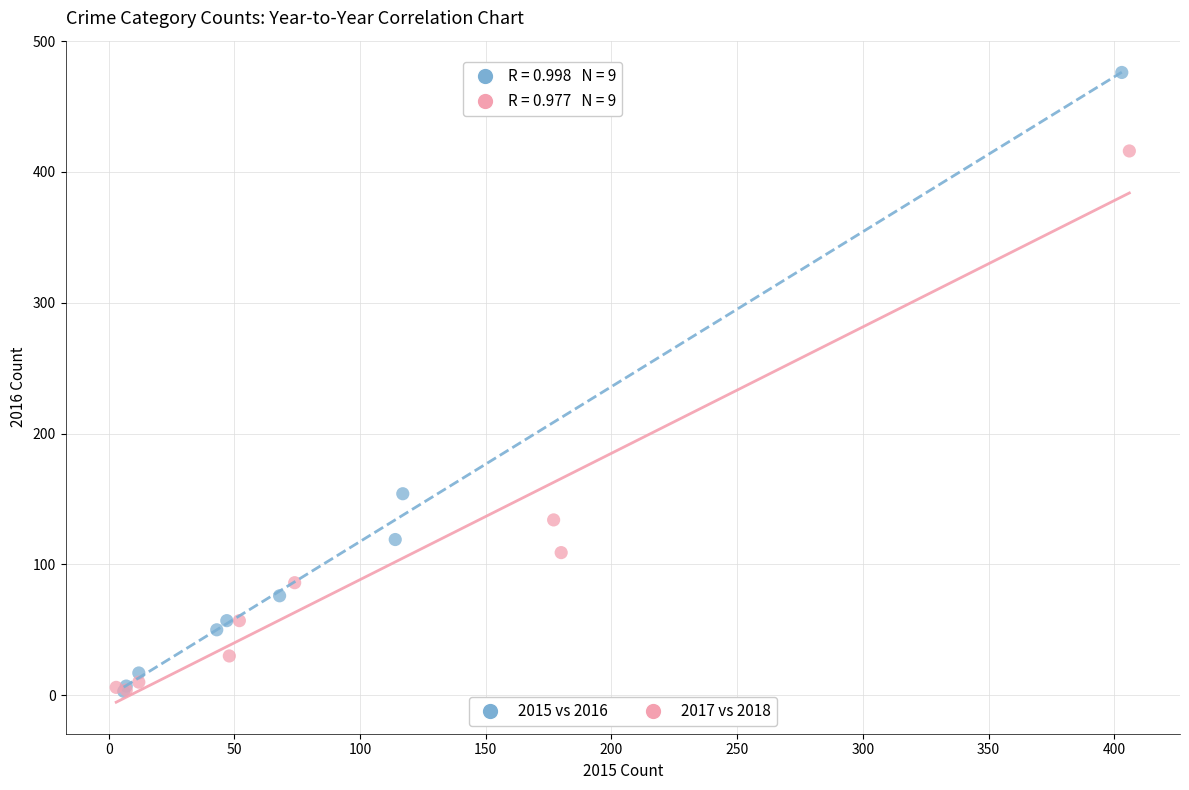

Which series reaches the maximum Y coordinate?

2015 vs 2016